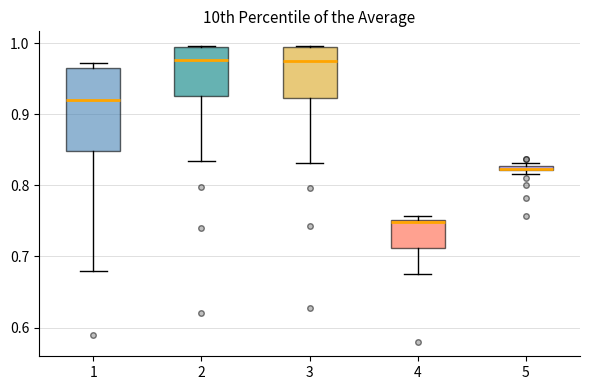

Which box is the tallest, from its lower edge to its upper edge?

1